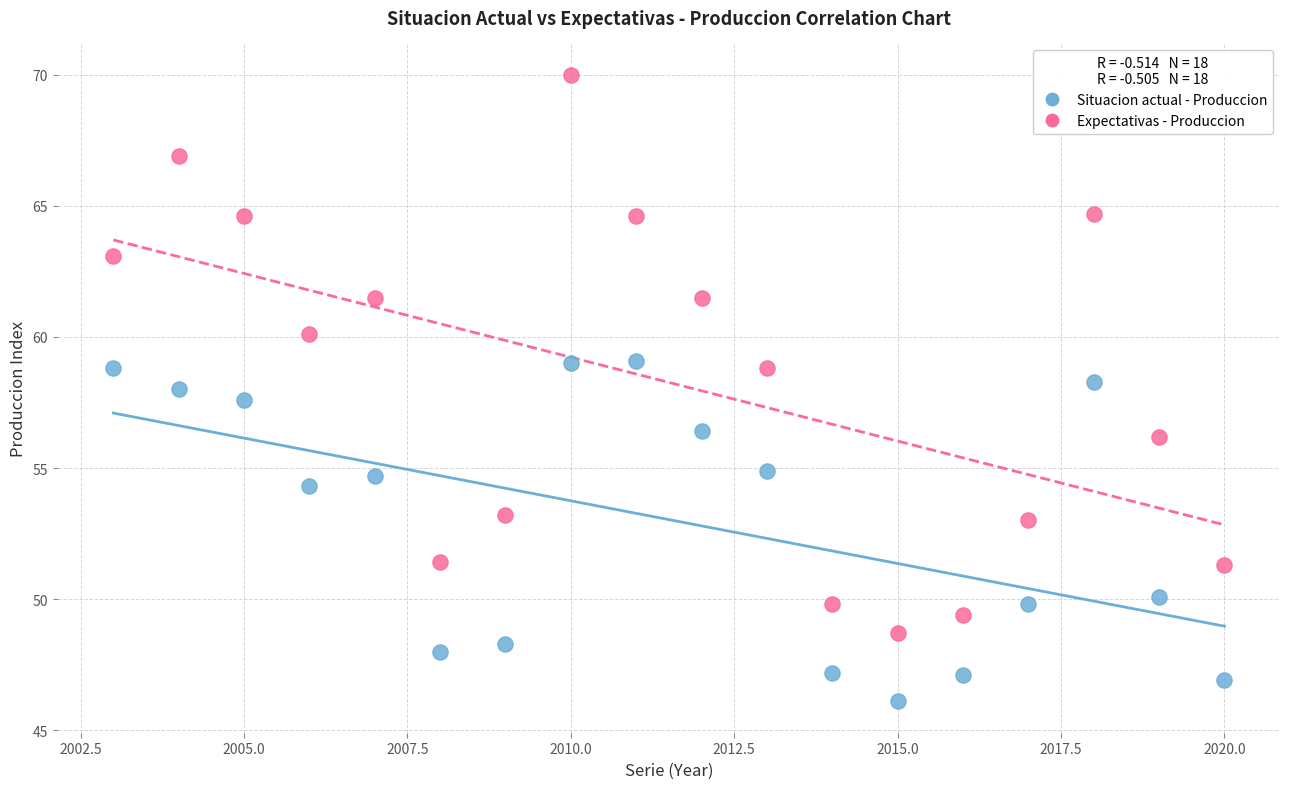

Which series has the widest spread of Y values?

Expectativas - Produccion